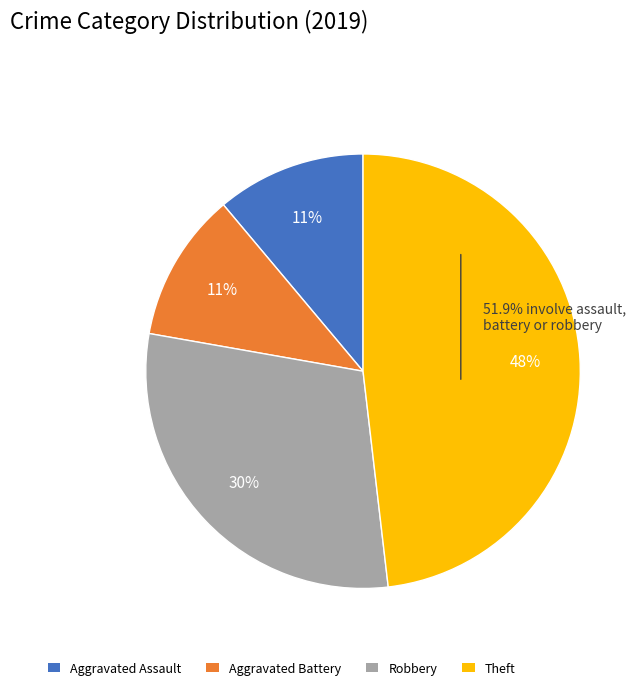

Which has a higher value, Theft or Aggravated Assault?

Theft